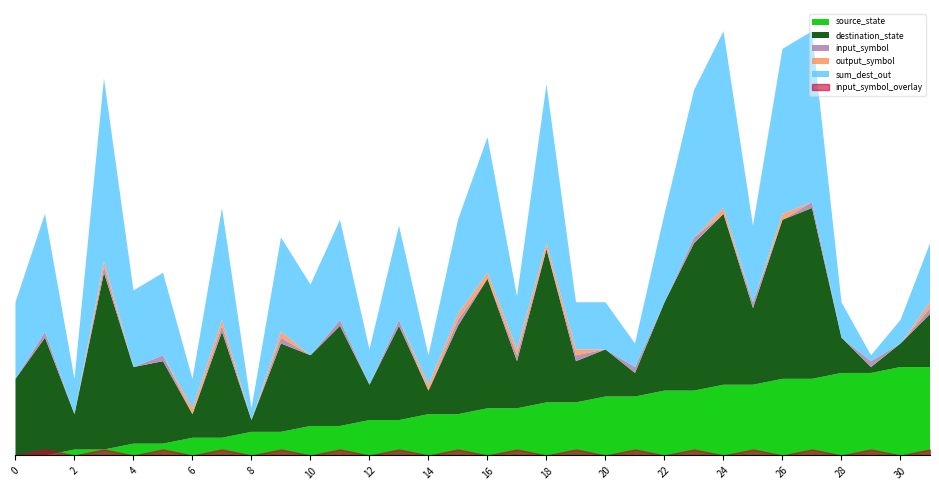

Reading right to left, transcribe all the data shown in this chart.

source_state: 31=15	30=15	29=14	28=14	27=13	26=13	25=12	24=12	23=11	22=11	21=10	20=10	19=9	18=9	17=8	16=8	15=7	14=7	13=6	12=6	11=5	10=5	9=4	8=4	7=3	6=3	5=2	4=2	3=1	2=1	1=0	0=0
destination_state: 31=9	30=4	29=1	28=6	27=29	26=27	25=13	24=29	23=25	22=15	21=4	20=8	19=7	18=26	17=8	16=22	15=15	14=4	13=16	12=6	11=17	10=12	9=15	8=2	7=18	6=4	5=14	4=13	3=30	2=6	1=20	0=13
input_symbol: 31=1	30=0	29=1	28=0	27=1	26=0	25=1	24=0	23=1	22=0	21=1	20=0	19=1	18=0	17=1	16=0	15=1	14=0	13=1	12=0	11=1	10=0	9=1	8=0	7=1	6=0	5=1	4=0	3=1	2=0	1=1	0=0
output_symbol: 31=1	30=0	29=0	28=0	27=0	26=1	25=0	24=1	23=0	22=0	21=0	20=0	19=1	18=1	17=1	16=1	15=1	14=1	13=0	12=0	11=0	10=0	9=1	8=0	7=1	6=1	5=0	4=0	3=1	2=0	1=0	0=0
sum_dest_out: 31=10	30=4	29=1	28=6	27=29	26=28	25=13	24=30	23=25	22=15	21=4	20=8	19=8	18=27	17=9	16=23	15=16	14=5	13=16	12=6	11=17	10=12	9=16	8=2	7=19	6=5	5=14	4=13	3=31	2=6	1=20	0=13